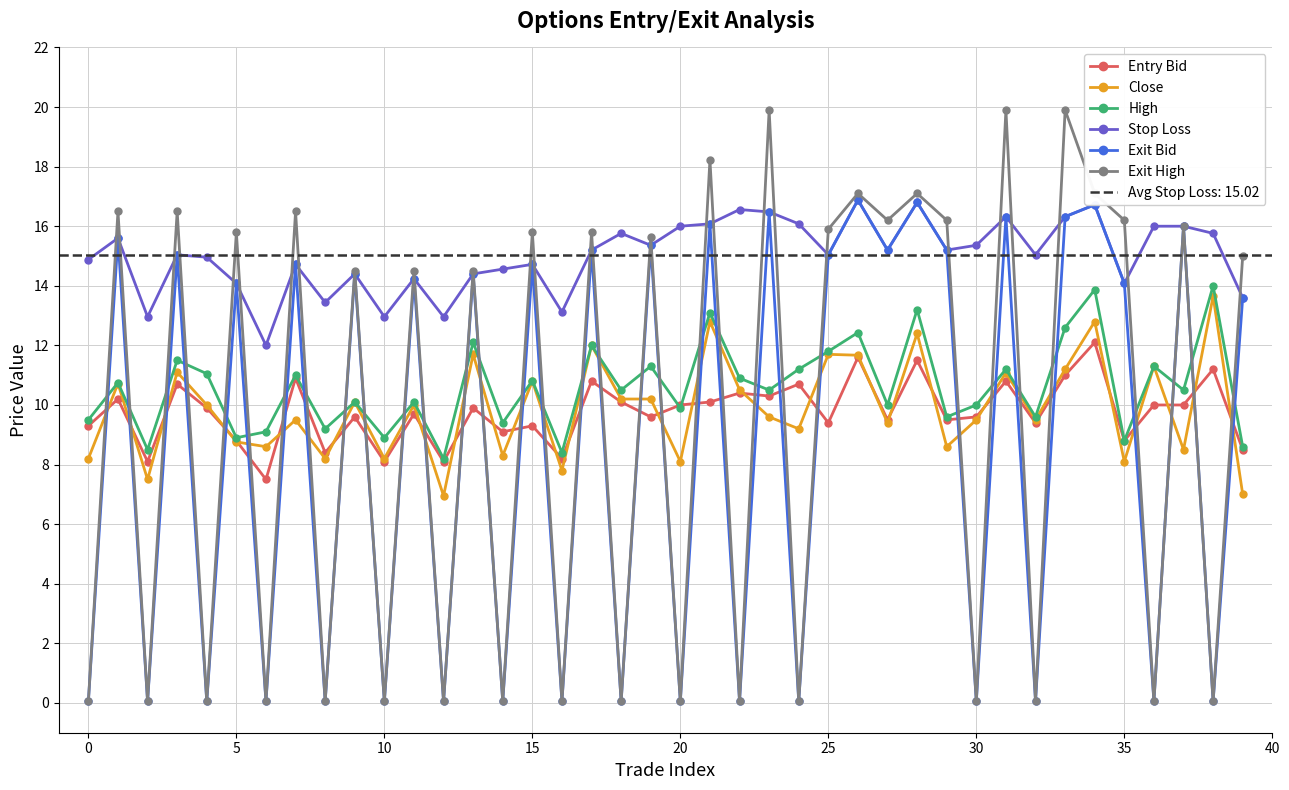

Where does the Entry Bid series first go above 9?

0